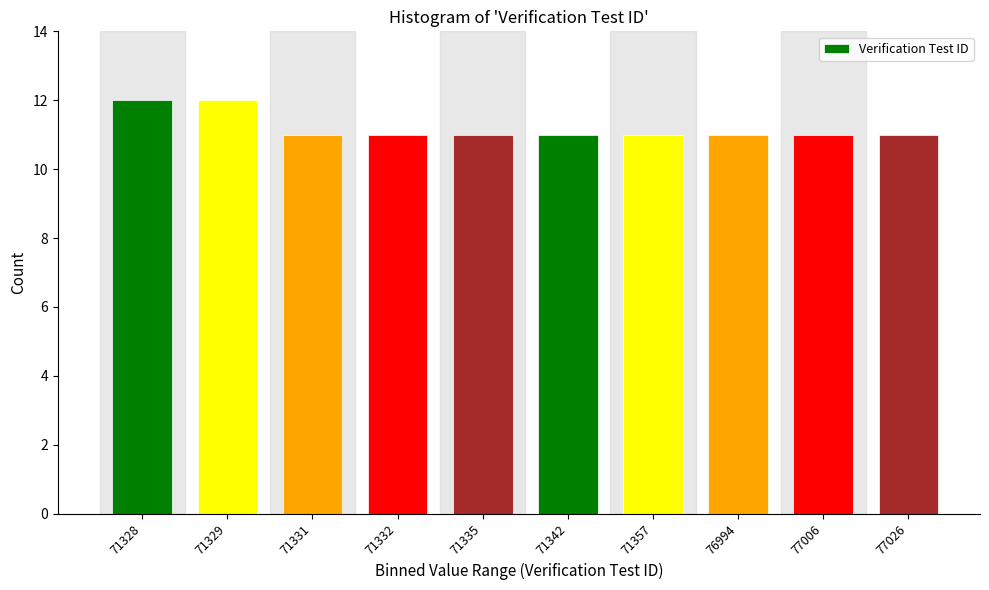

Reading right to left, transcribe all the data shown in this chart.

11	11	11	11	11	11	11	11	12	12